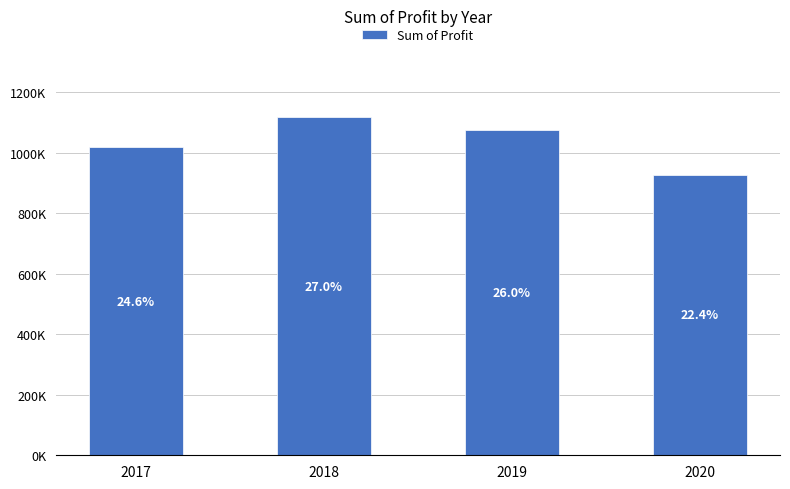

Are the bars horizontal?

No